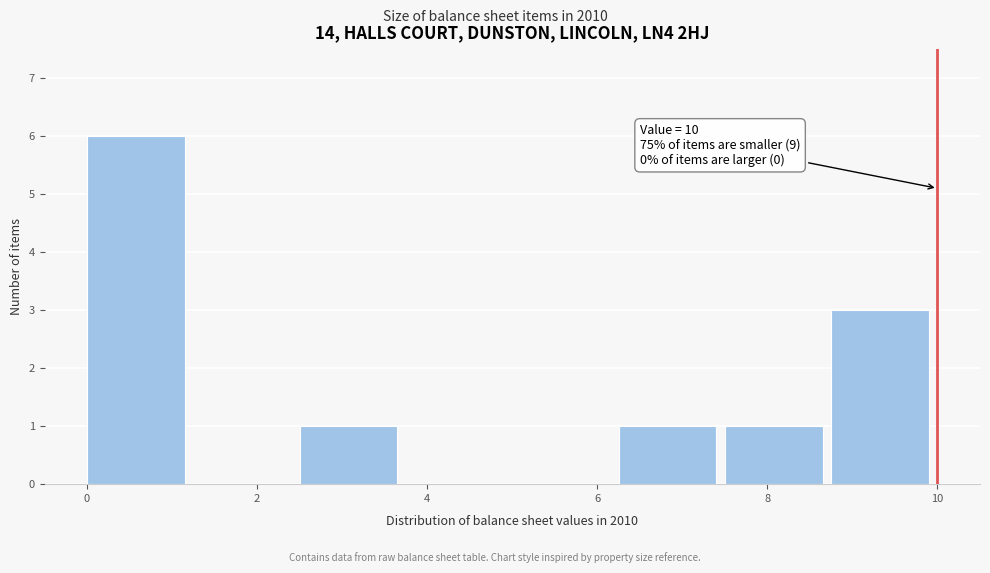

Which range on the x-axis has the tallest bar?

0.00 to 1.25